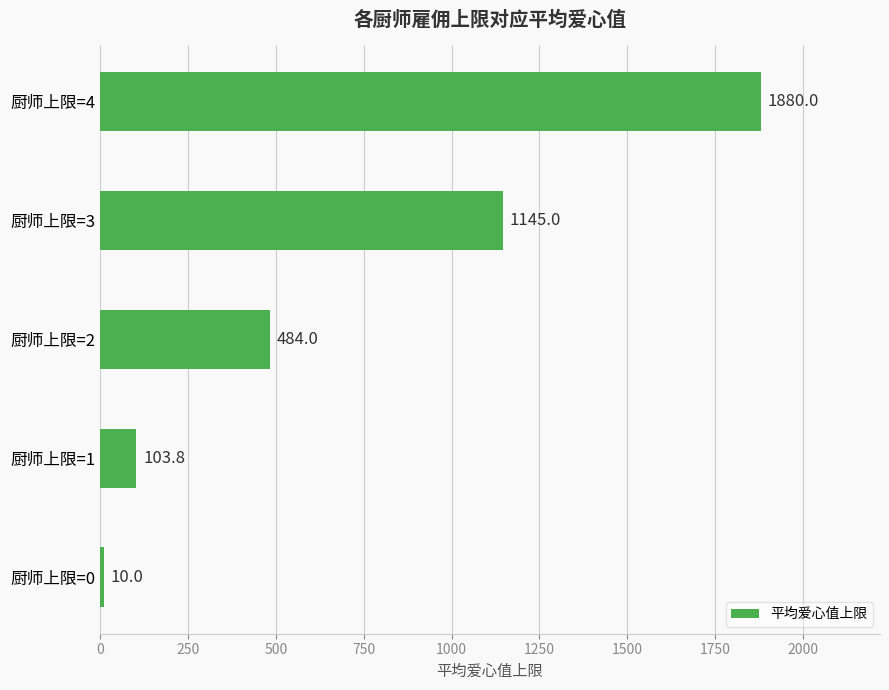

Between 厨师上限=2 and 厨师上限=3, which is larger?

厨师上限=3